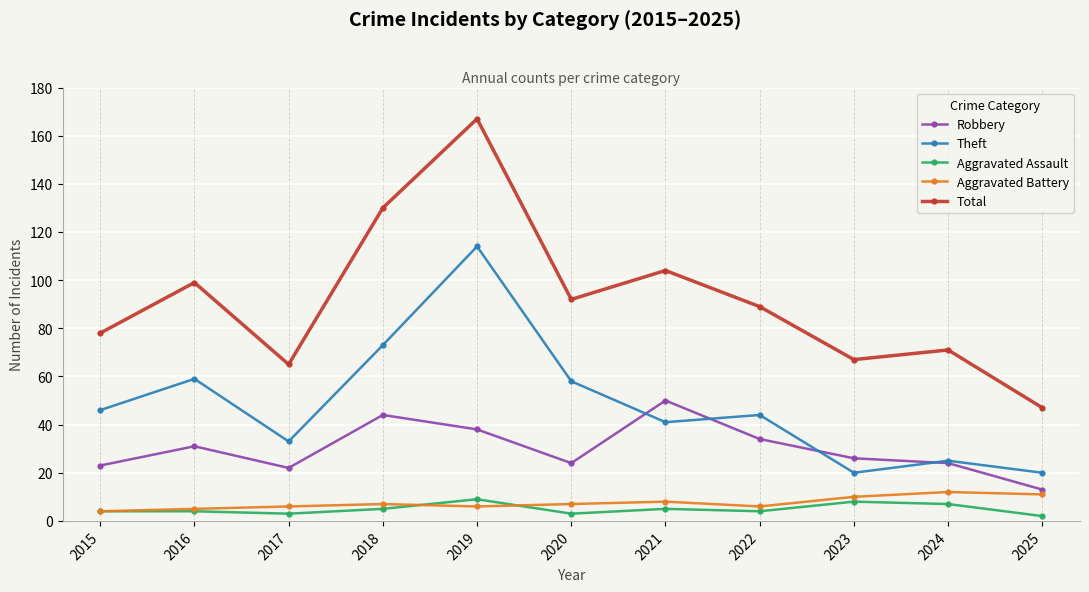

What is the difference between the highest and lowest values at 2015?

74